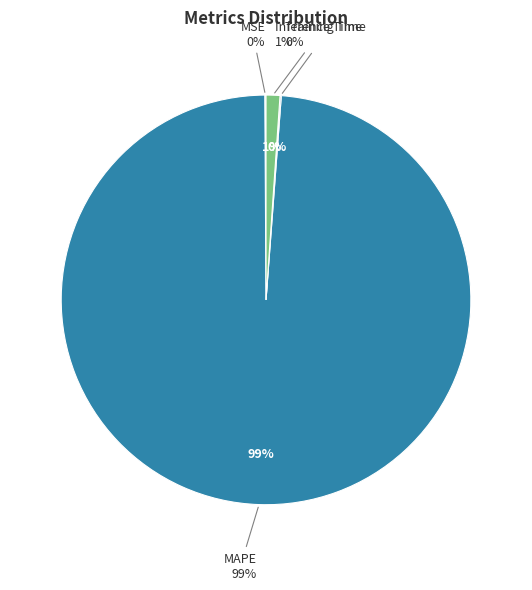

True or false: SMAPE accounts for 1% of the total.

False